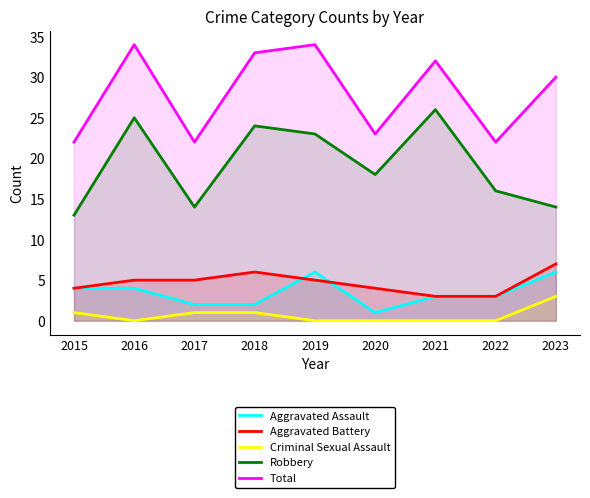

Is the value of Aggravated Battery at 2020 greater than the value of Robbery at 2020?

No